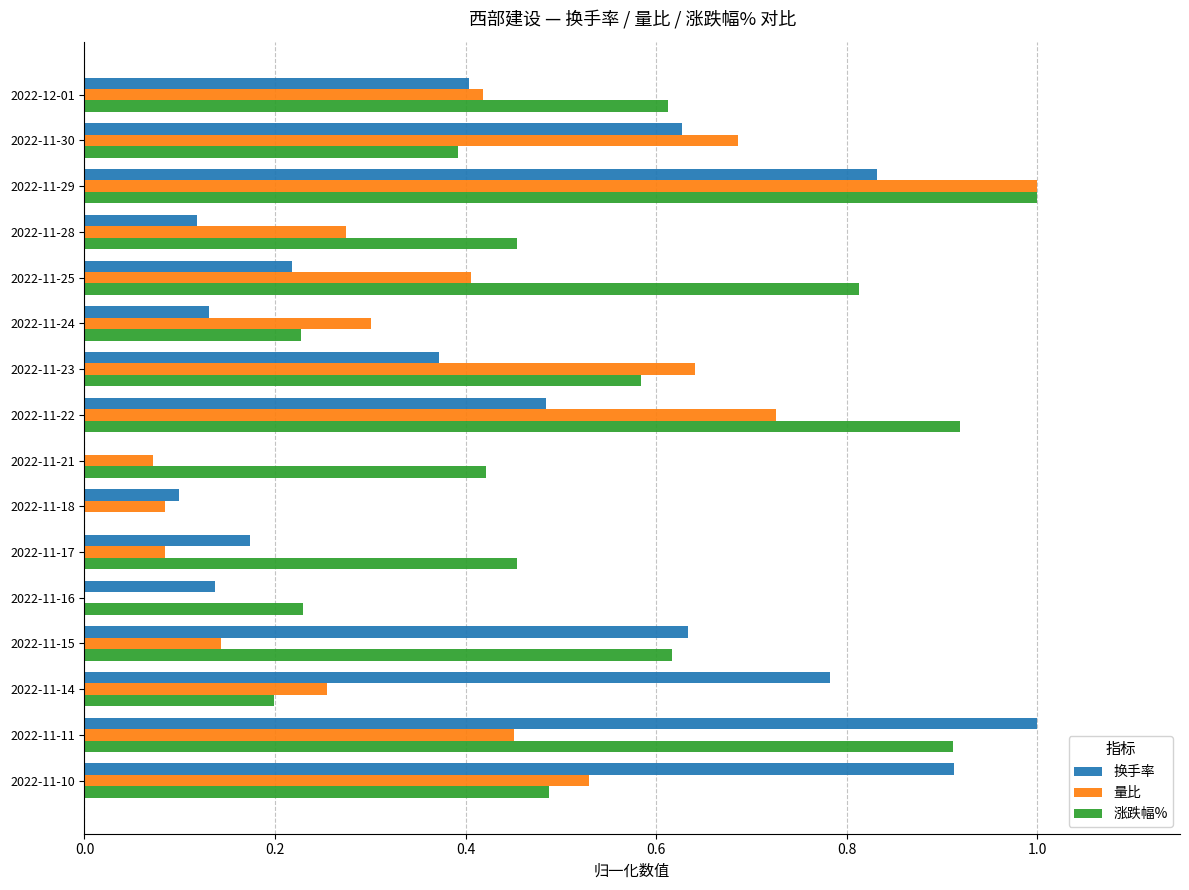

What is the sum of all 量比 values?

6.1